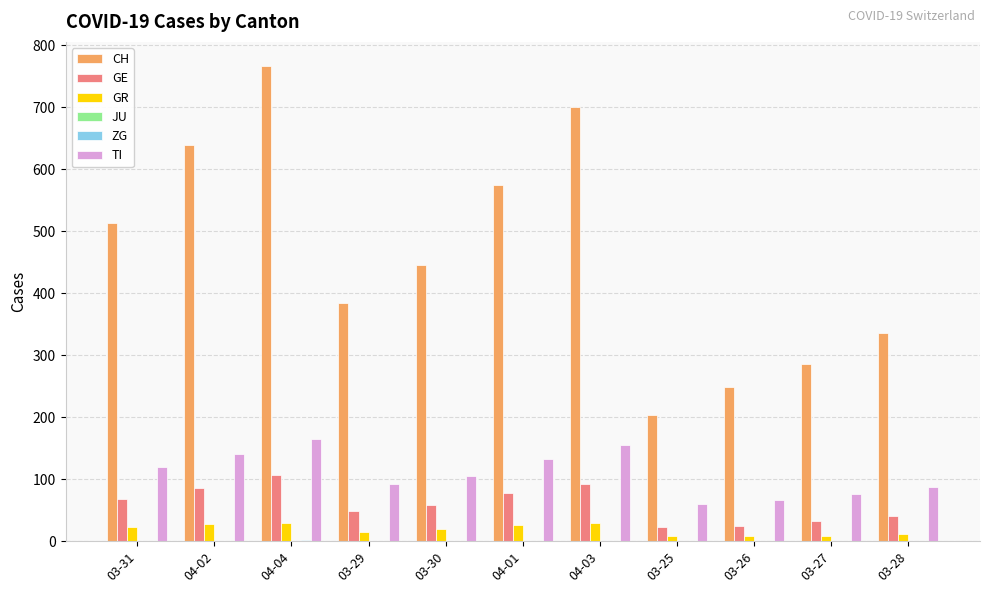

Between 03-31 and 03-29, which series saw the biggest shift?

CH